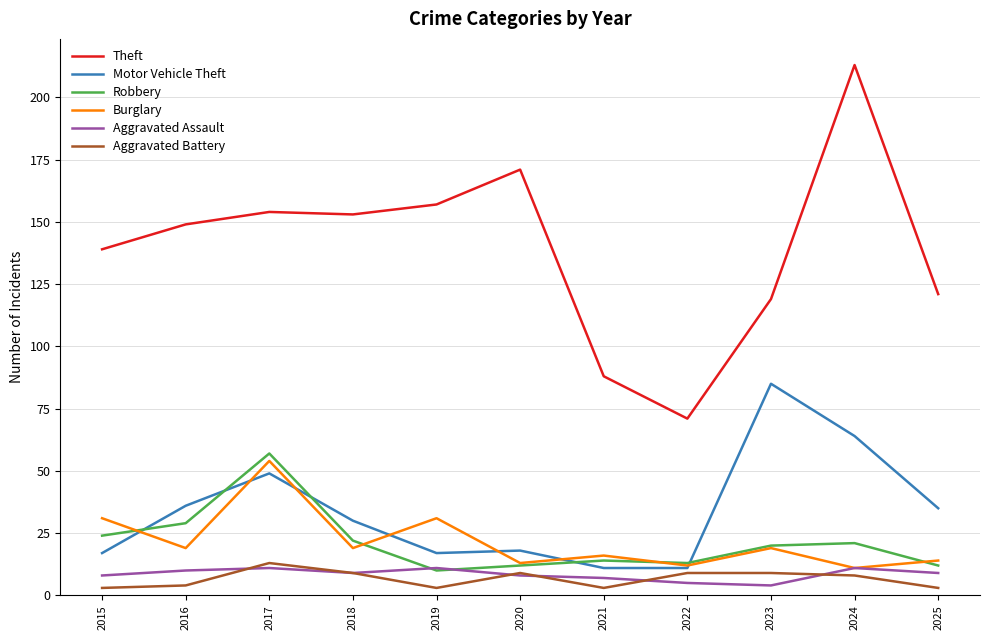

How many Aggravated Assault values are between 7 and 11?

9